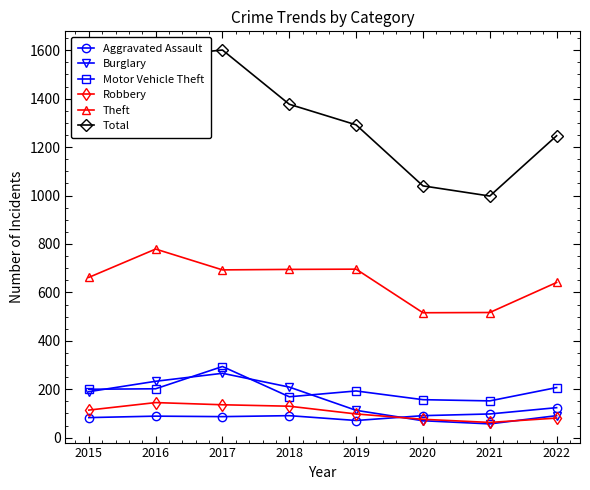

At how many categories does at least one series exceed 731?

8